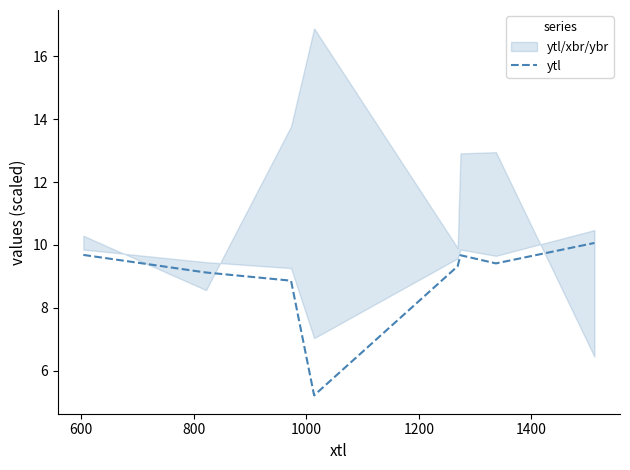

At which category does the data reach its first local valley?

1000